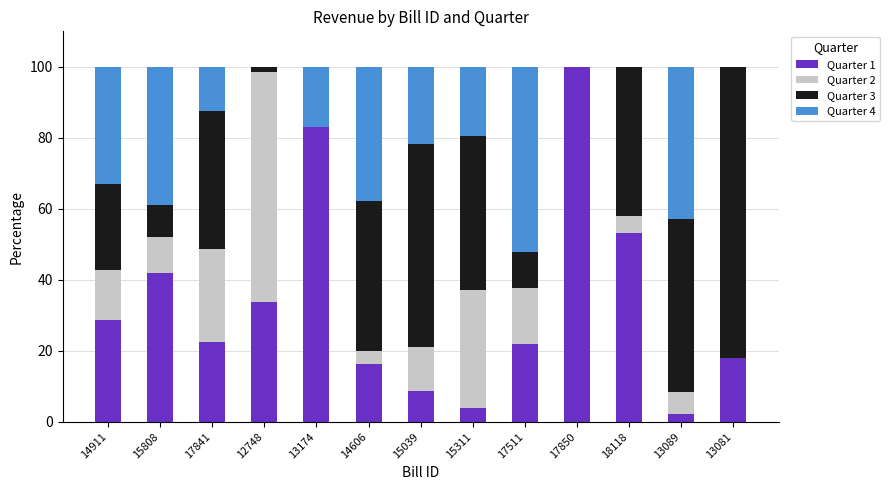

Is it true that Quarter 1 equals 39.8 at 14911?

False